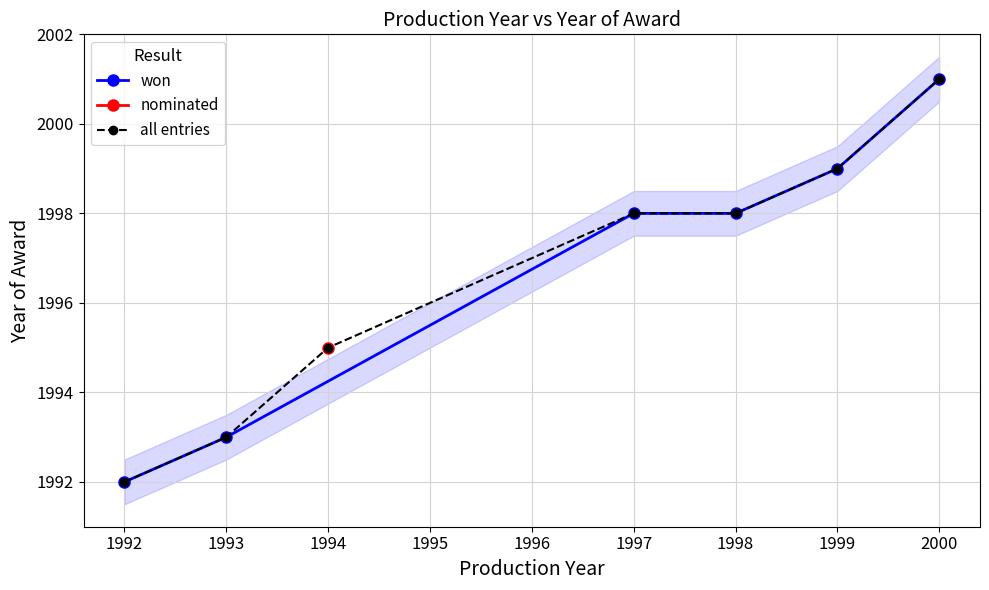

What is the maximum value shown in the chart?

2001